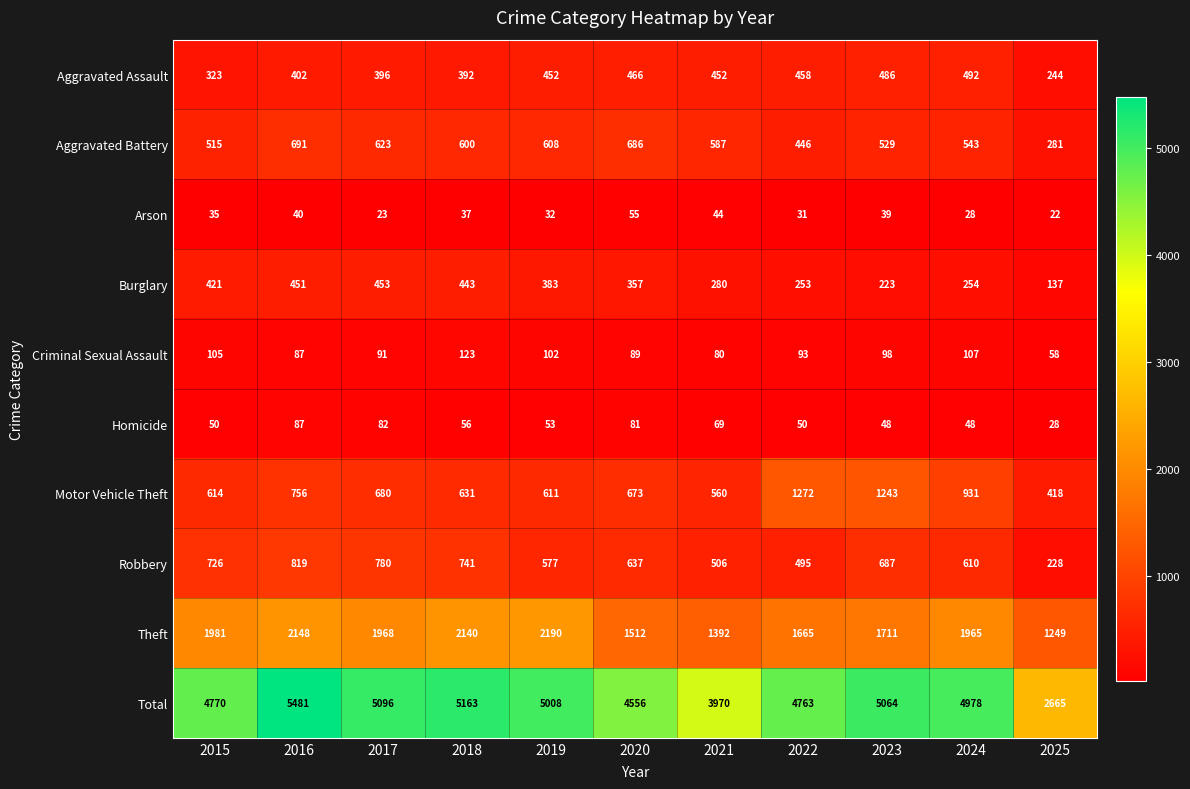

What is the lowest value of the Aggravated Assault series?

244